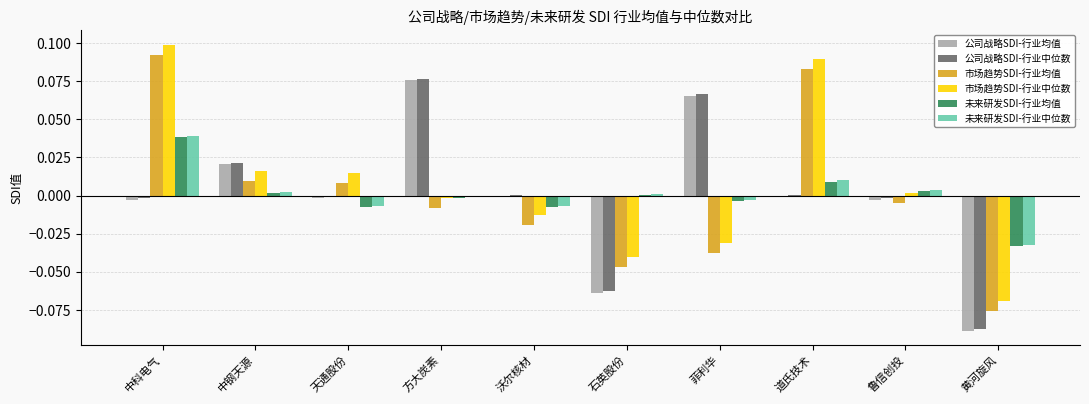

The value of 公司战略SDI-行业均值 at 道氏技术 is -0.0. True or false?

True